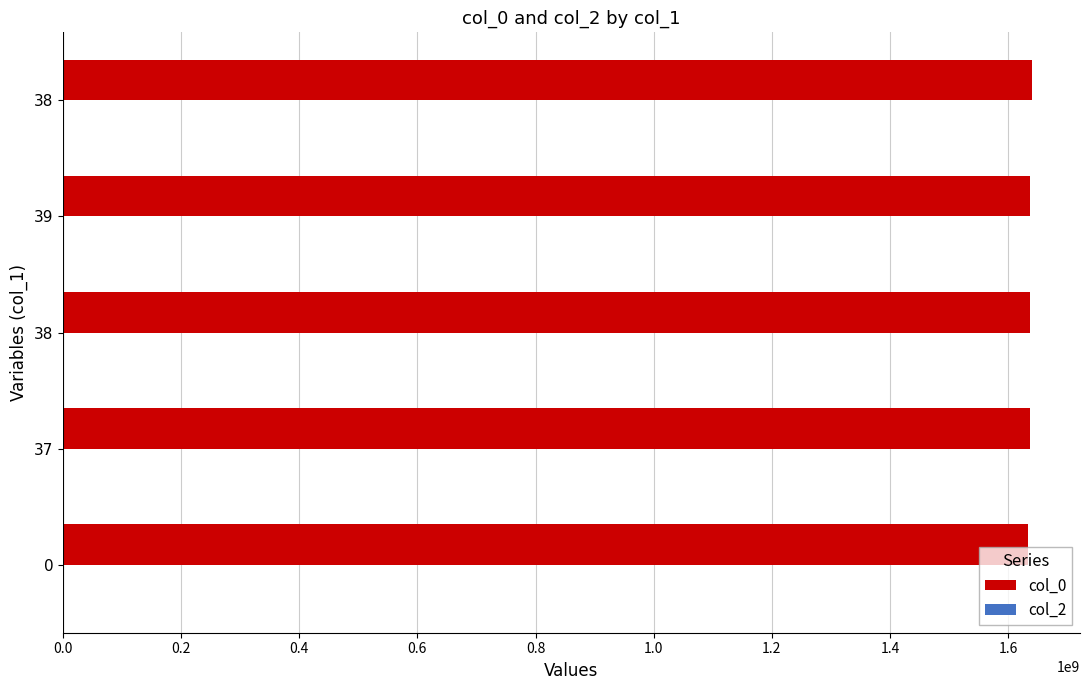

Count the number of categories in the chart.

5